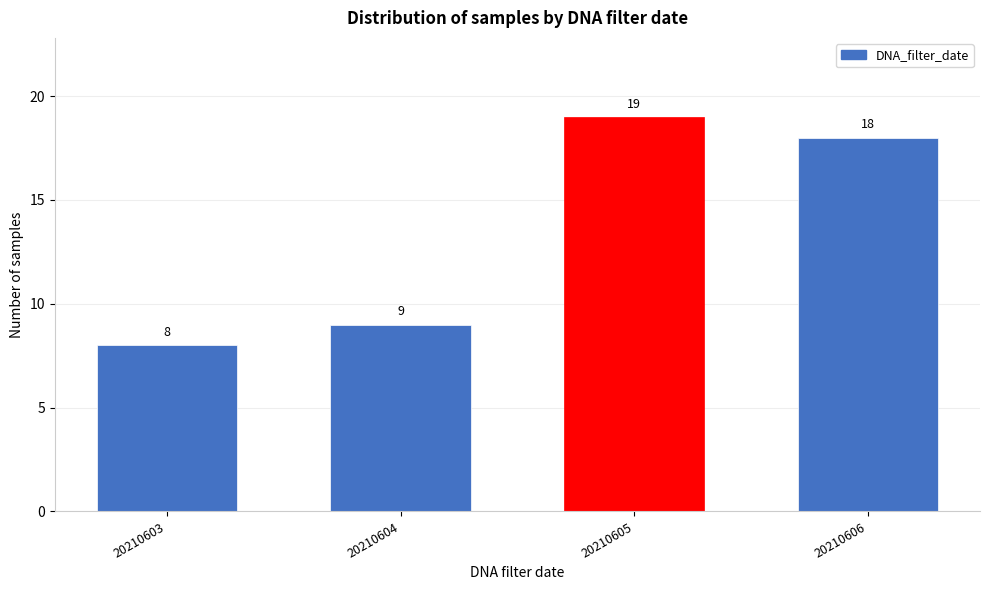

Reading left to right, transcribe all the data shown in this chart.

20210603=8	20210604=9	20210605=19	20210606=18